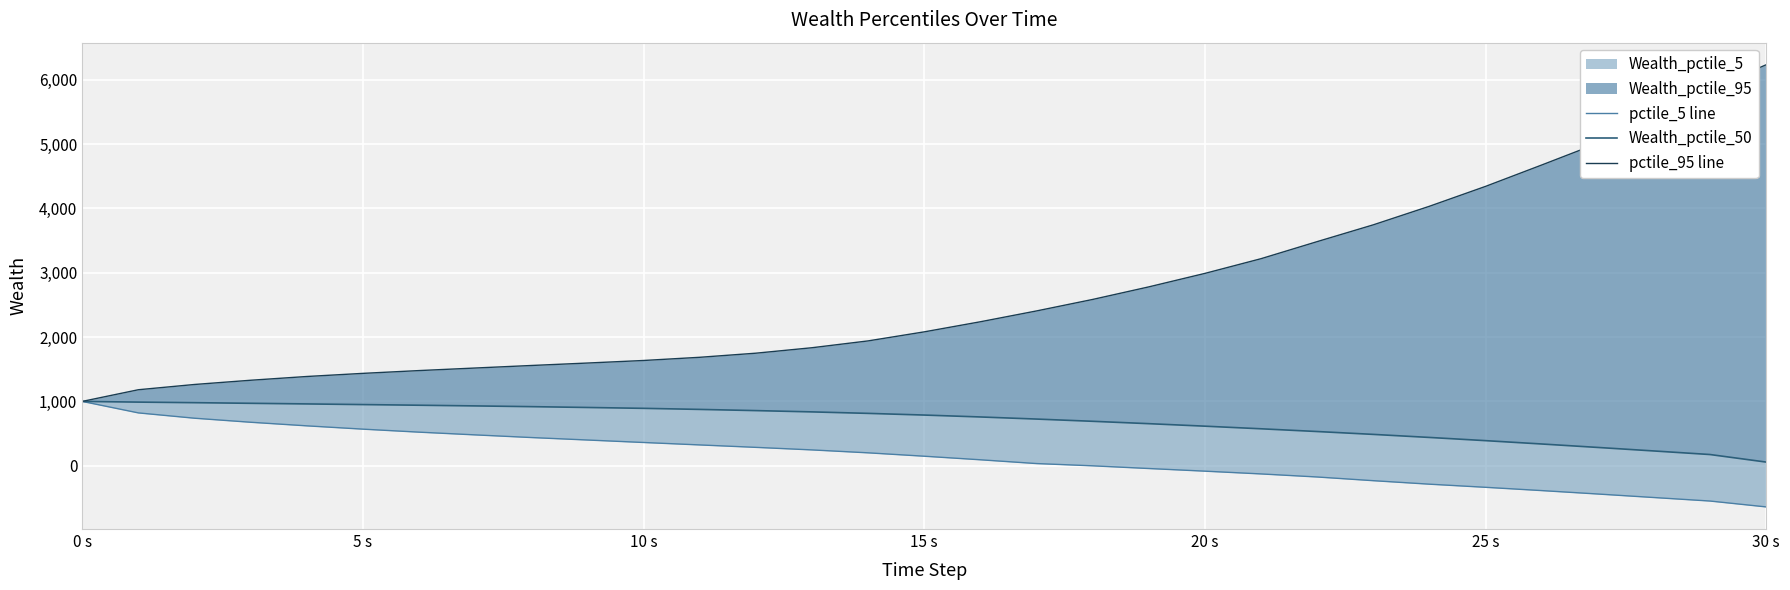

Which series has the largest total across all categories?

pctile_95 line